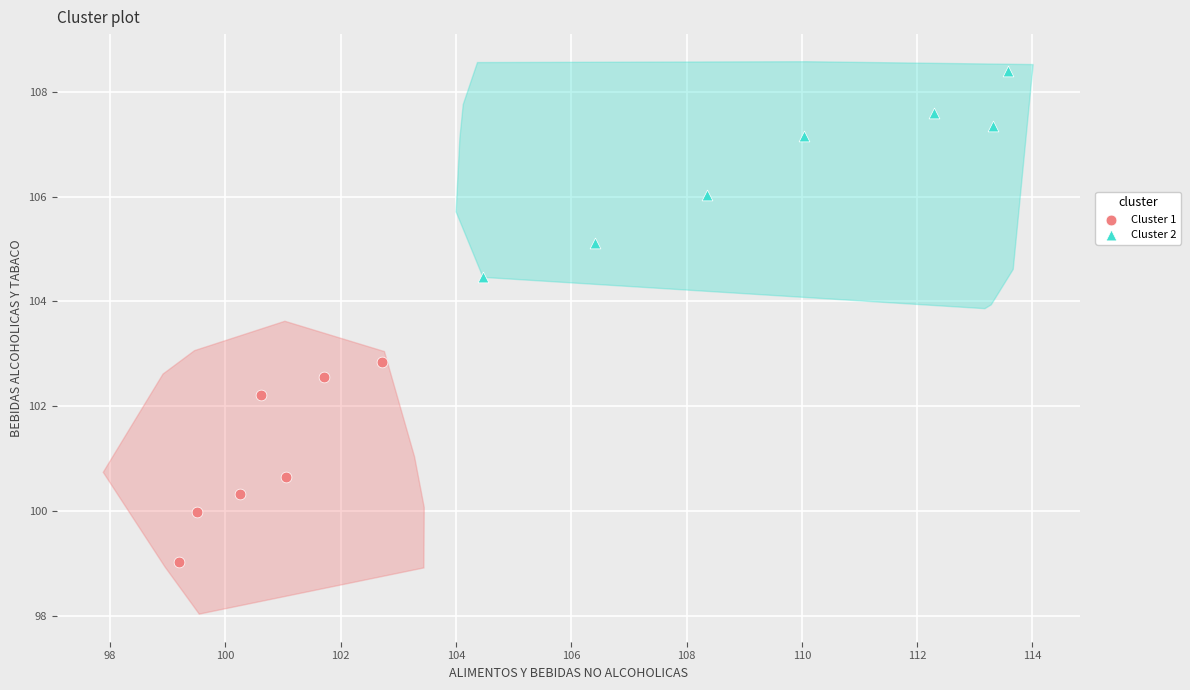

Which series contains the highest Y value?

Cluster 2